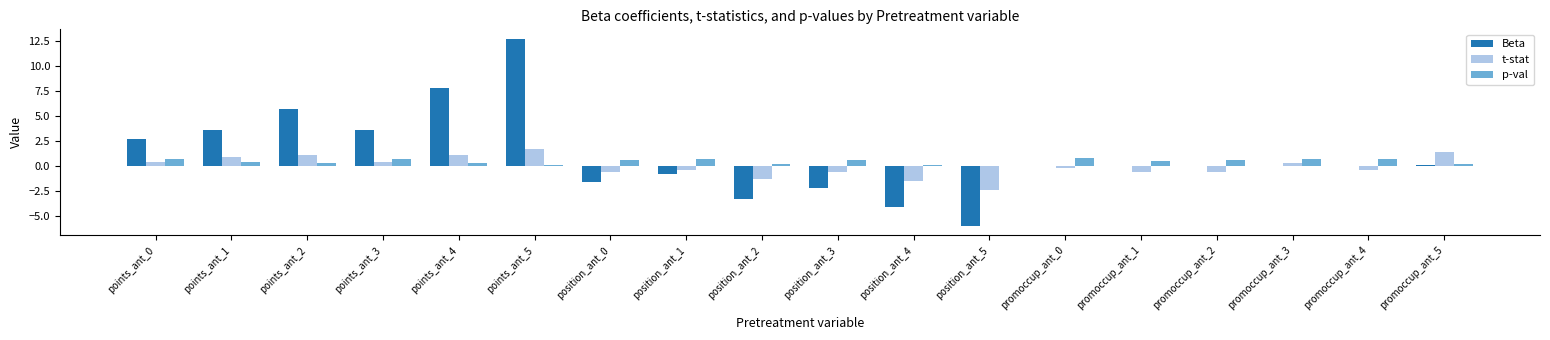

What is the sum of the p-val values at promoccup_ant_5 and position_ant_0?

0.7